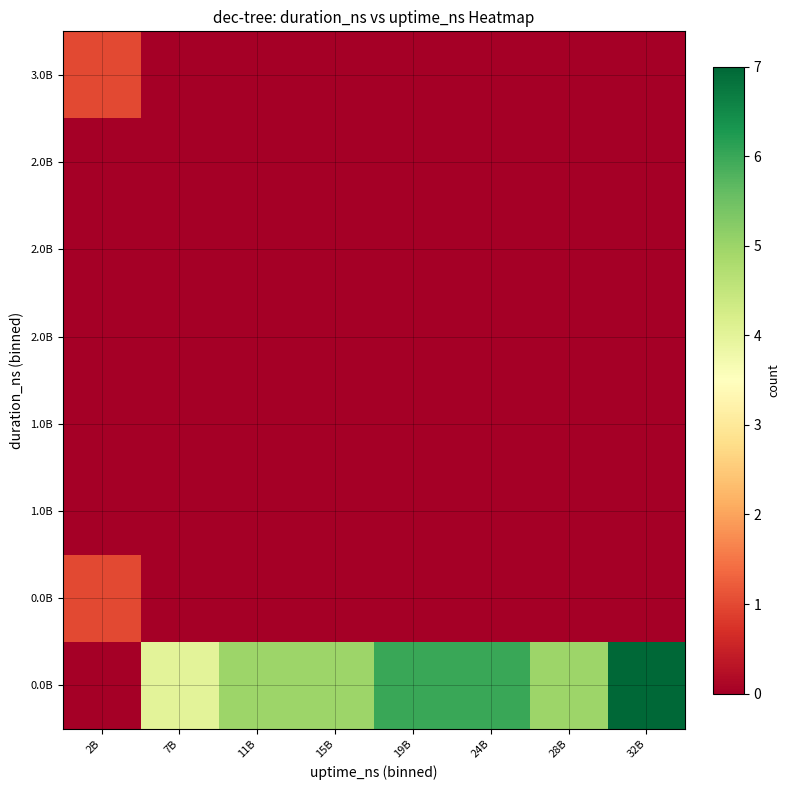

At which category is the sum across all series the highest?

32B